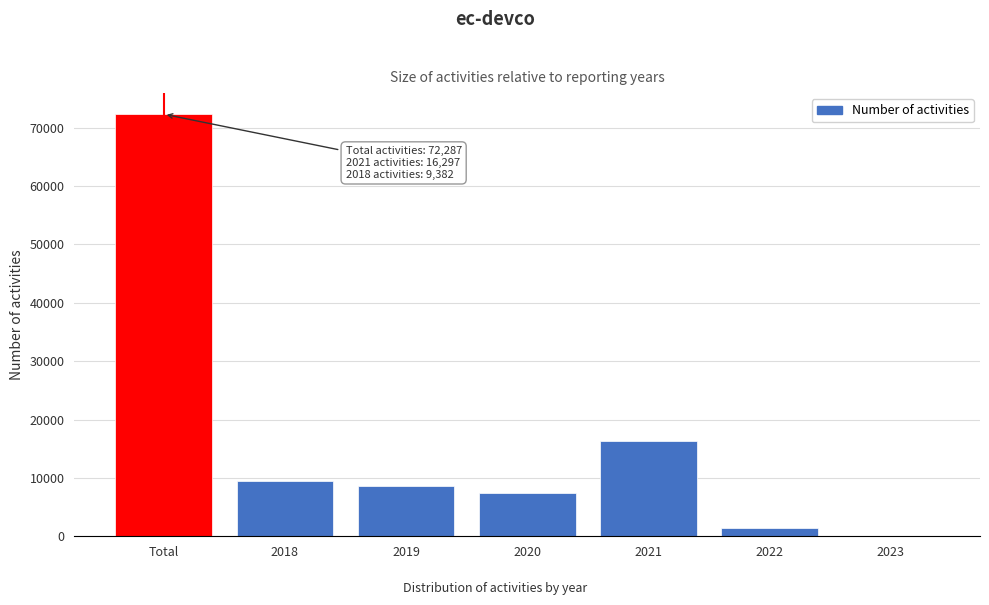

Reading right to left, extract all data points from this chart.

2023=0	2022=1433	2021=16297	2020=7444	2019=8642	2018=9382	Total=72287